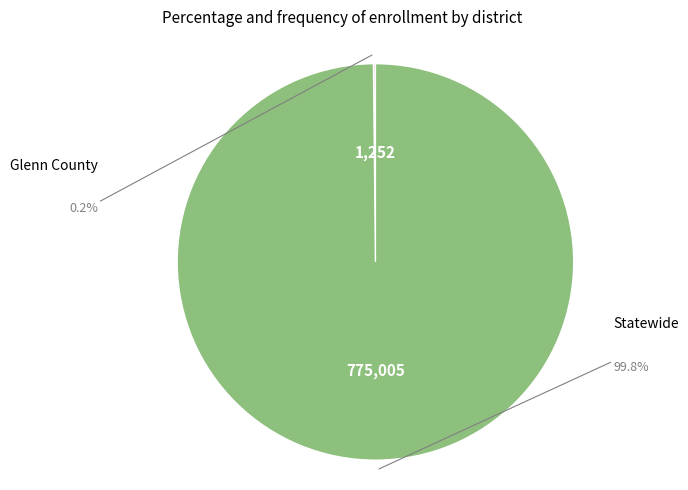

Does any single category account for the majority?

Yes